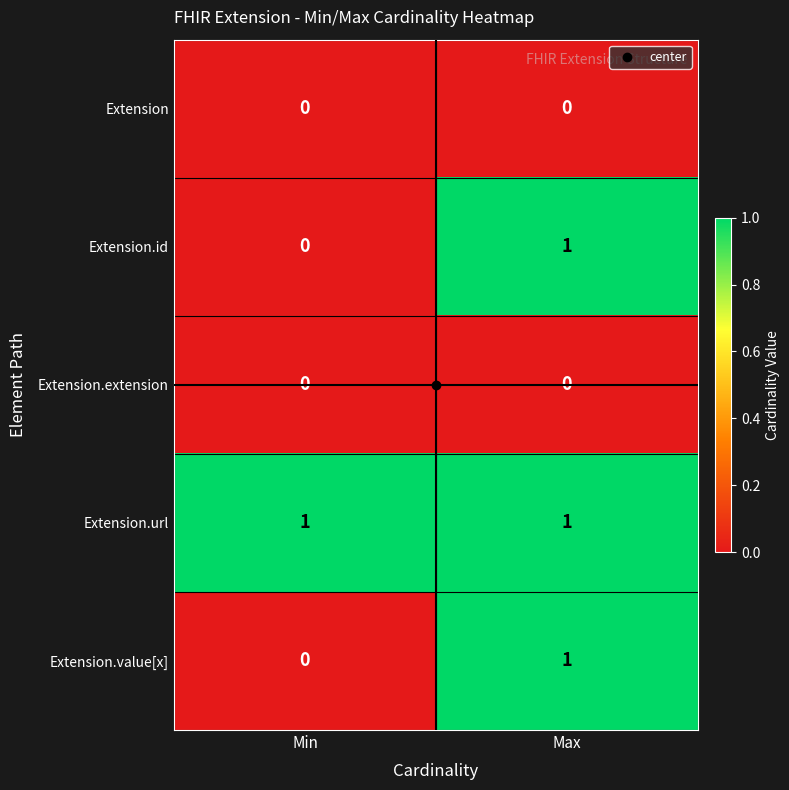

Which series has the largest total across all categories?

Extension.url